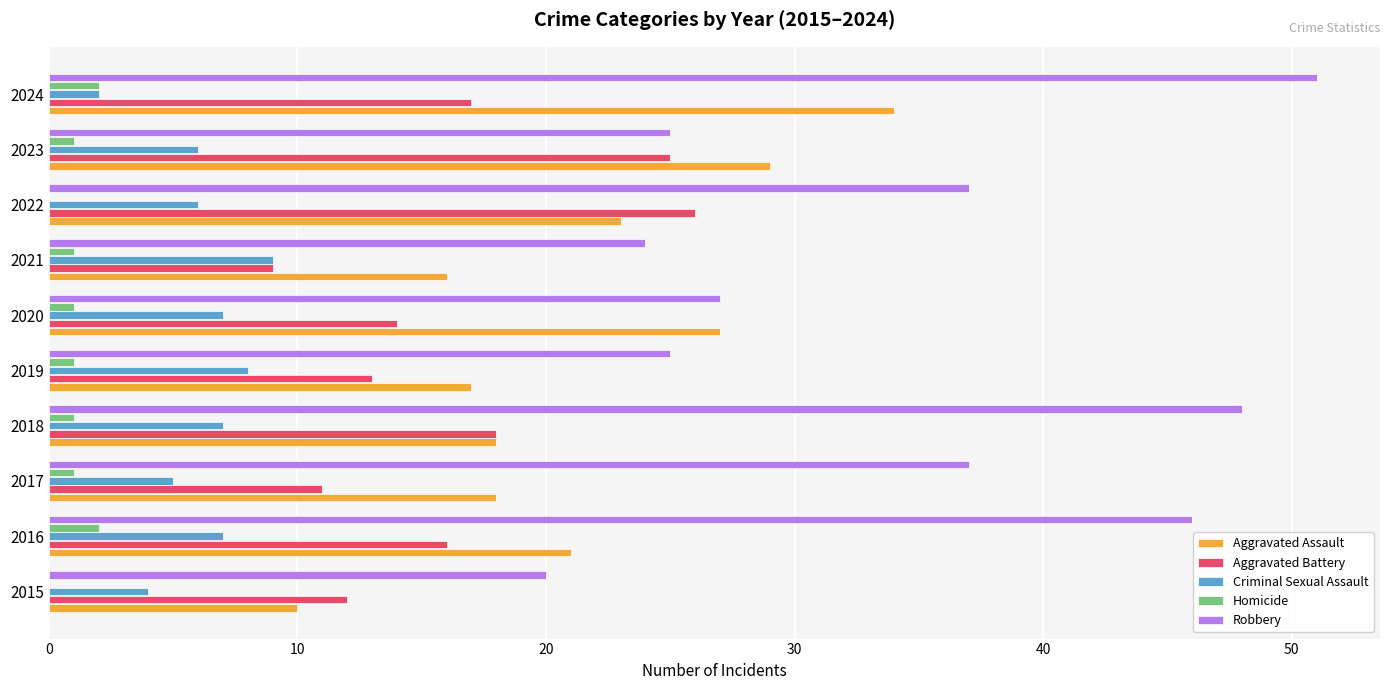

Which series has the largest total across all categories?

Robbery